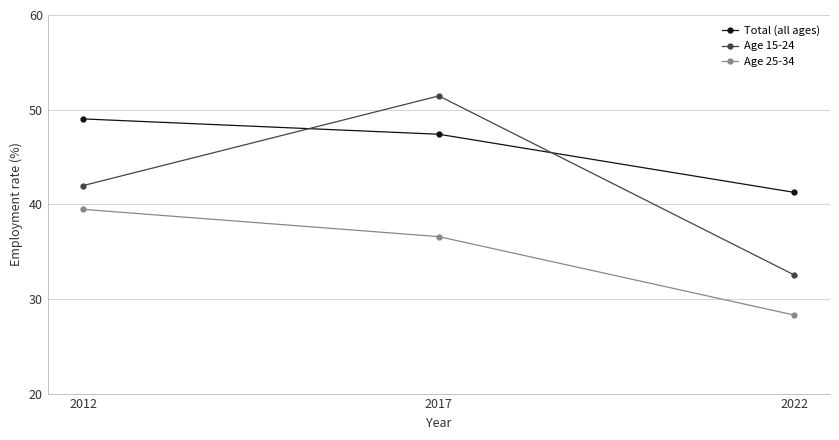

List the series in order of their overall mean, highest first.

Total (all ages), Age 15-24, Age 25-34